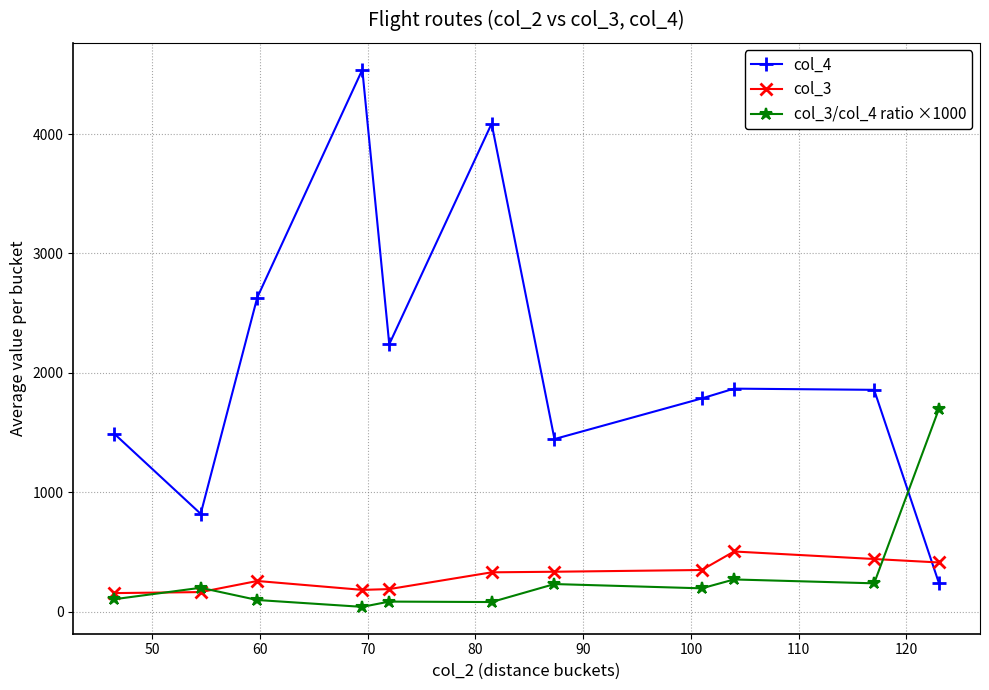

At how many categories does at least one series exceed 1168?

10